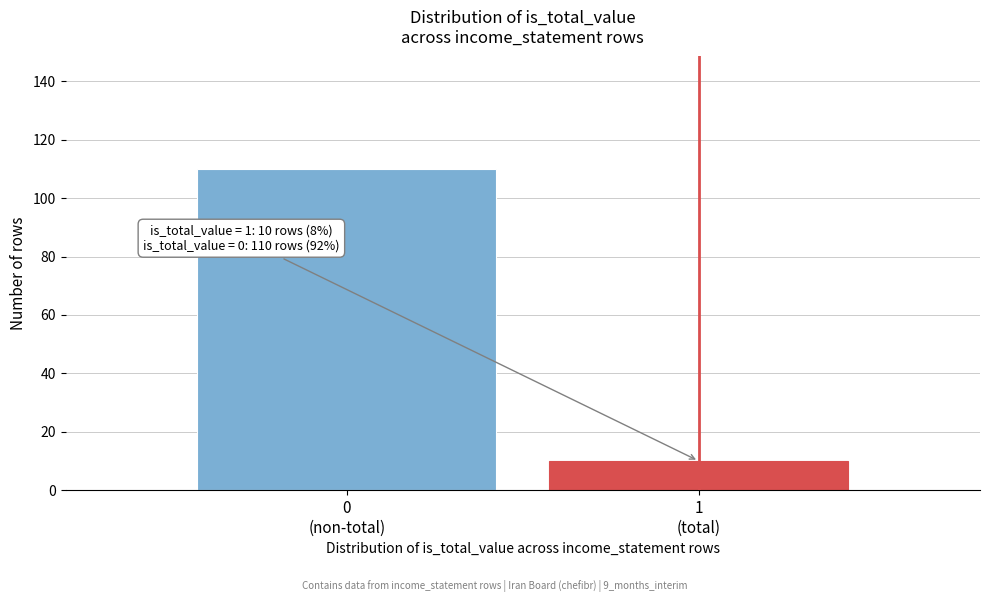

Reading left to right, transcribe all the data shown in this chart.

110	10